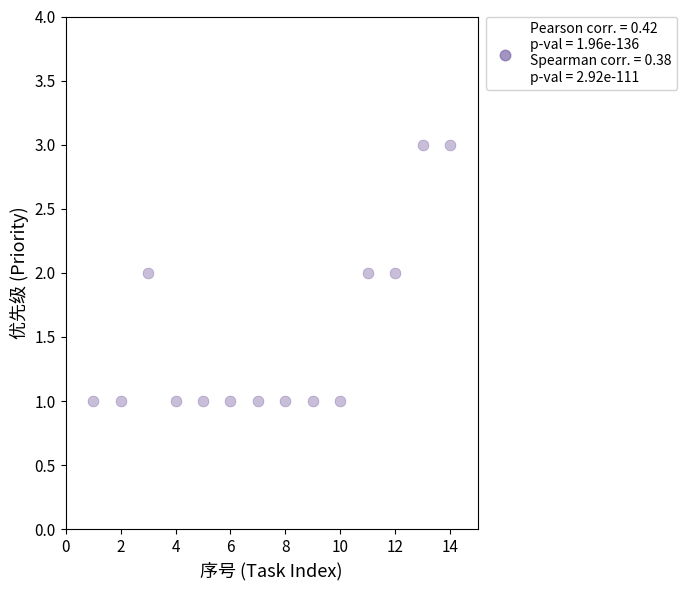

What is the range of X values (max minus min)?

13